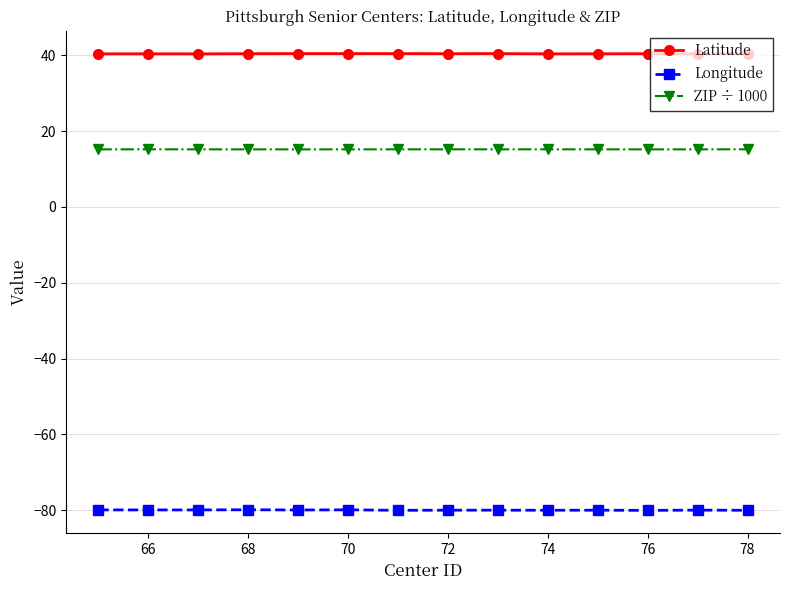

Which series has the largest total across all categories?

Latitude